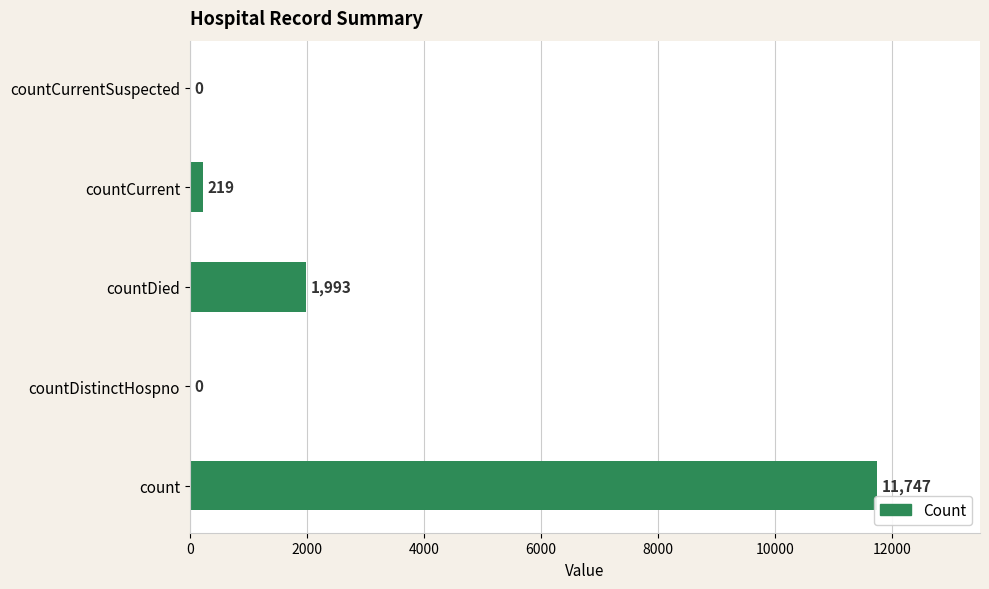

Reading bottom to top, extract all data points from this chart.

count=11747	countDistinctHospno=0	countDied=1993	countCurrent=219	countCurrentSuspected=0